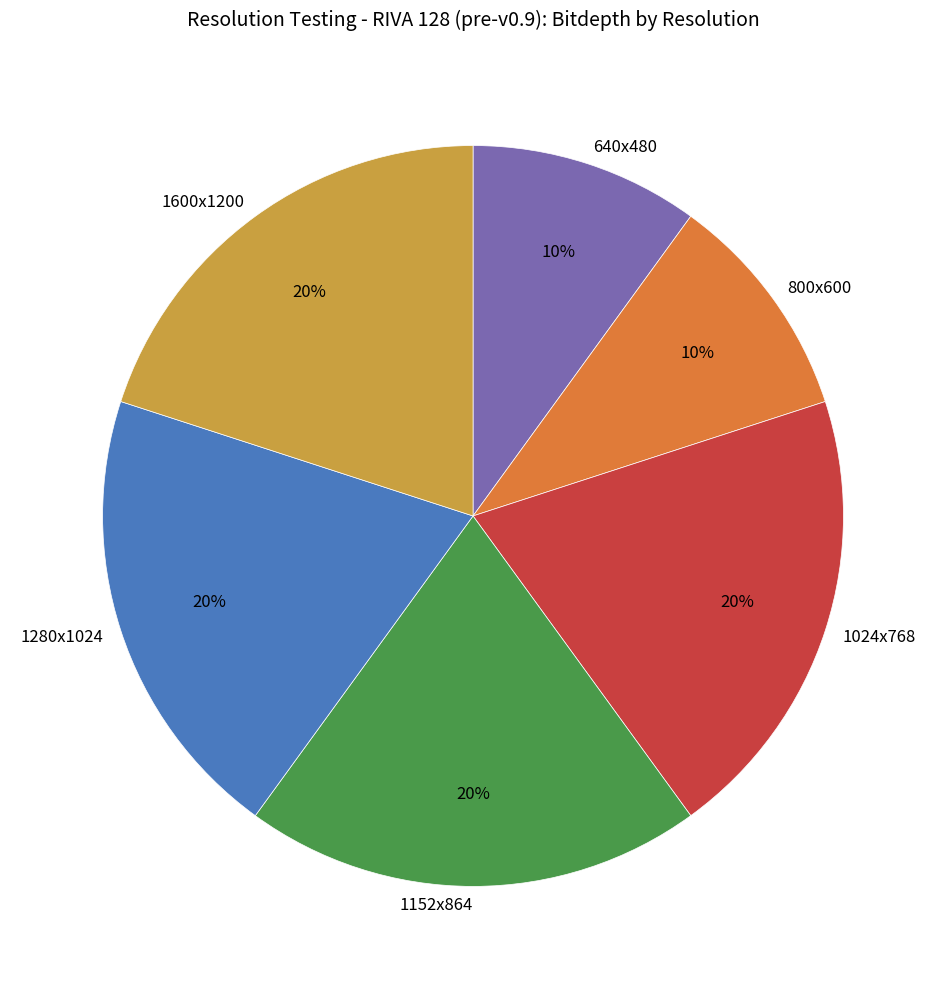

Approximately how many times larger is the value at 640x480 compared to 800x600?

1.0